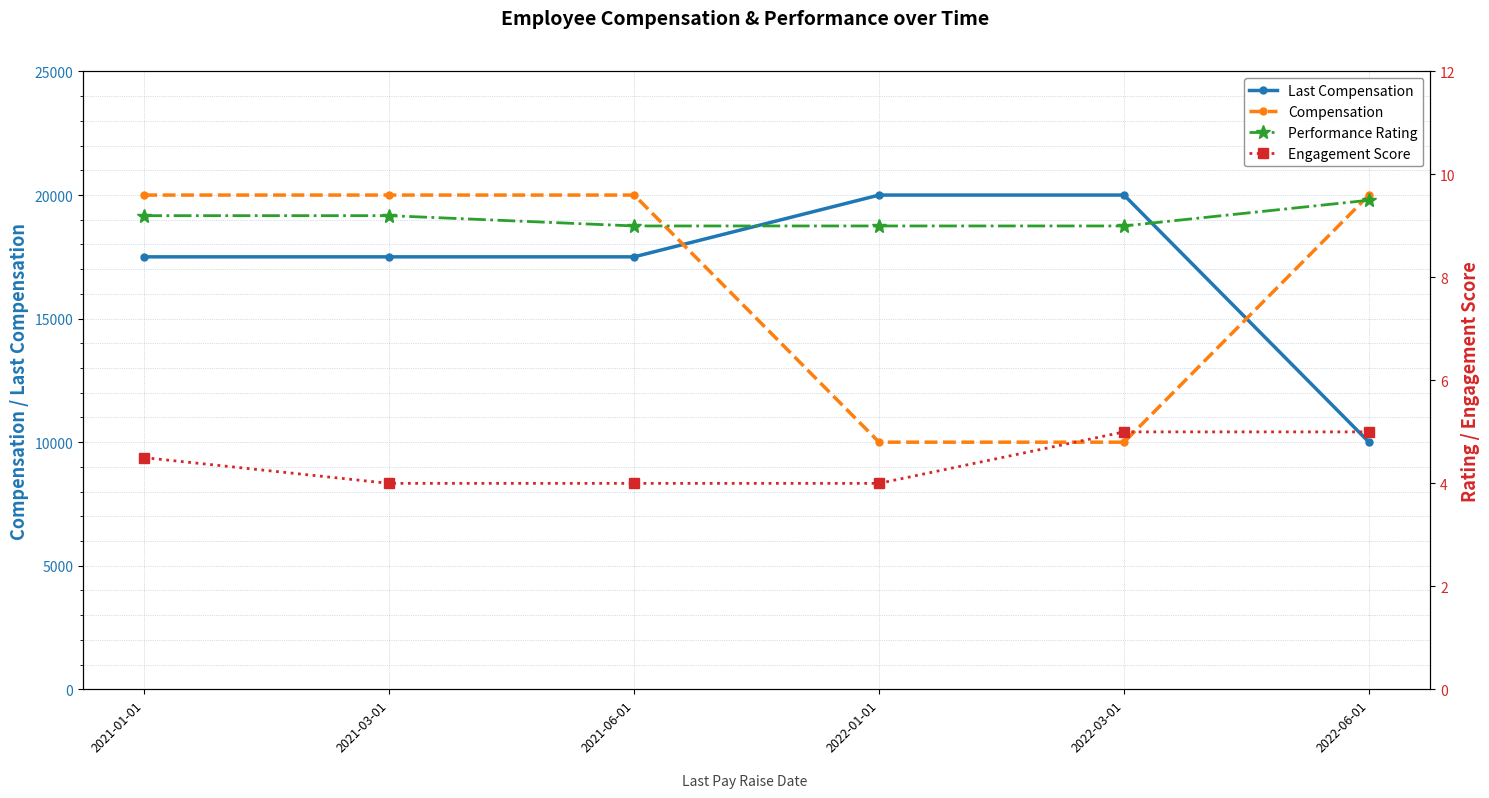

Which series has the largest range (max minus min)?

Last Compensation